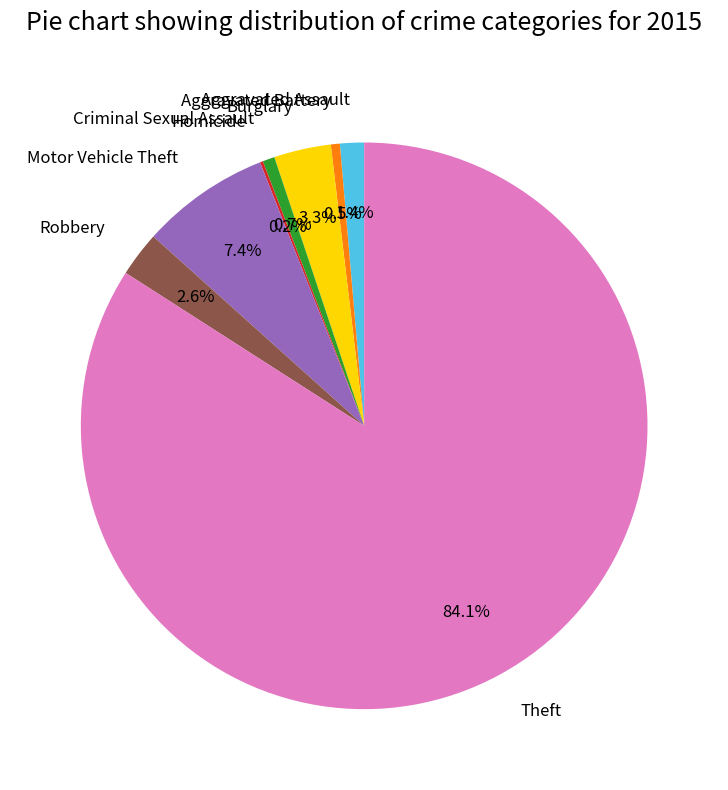

Which slice represents more than half of the pie?

Theft